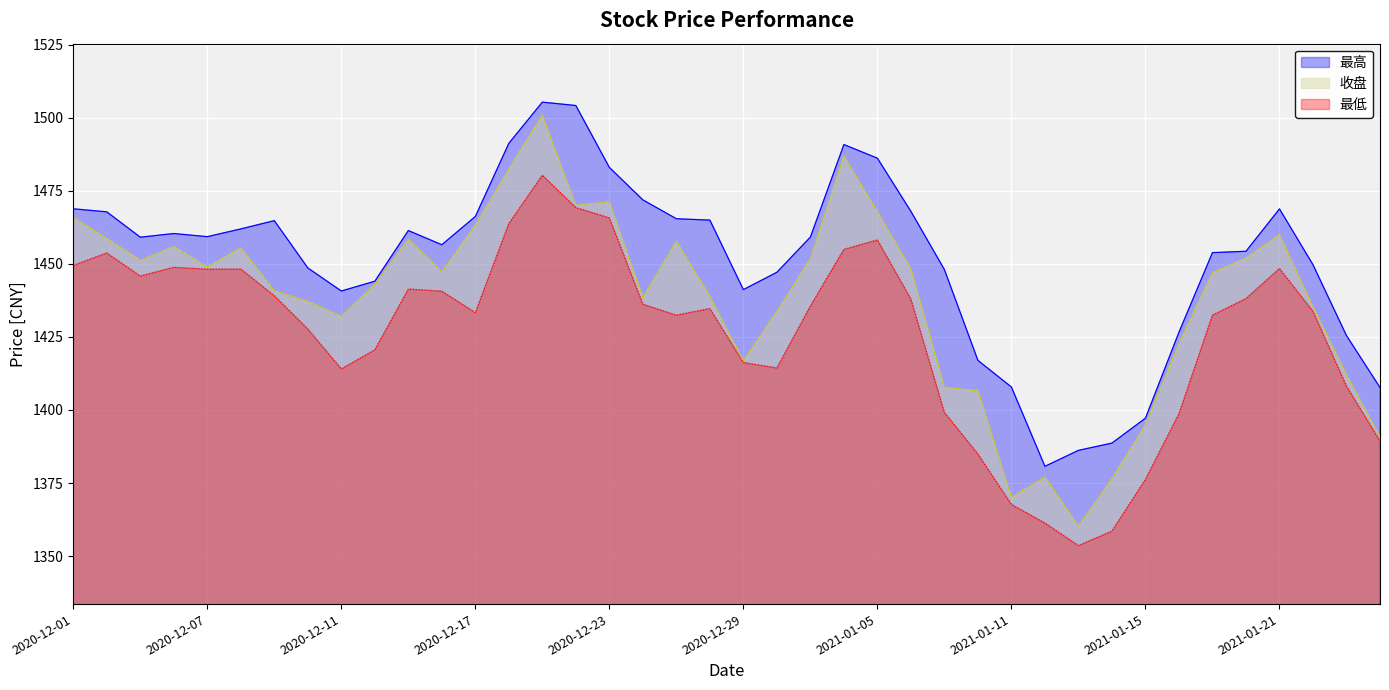

True or false: 最高 and 最低 cross at least once.

False